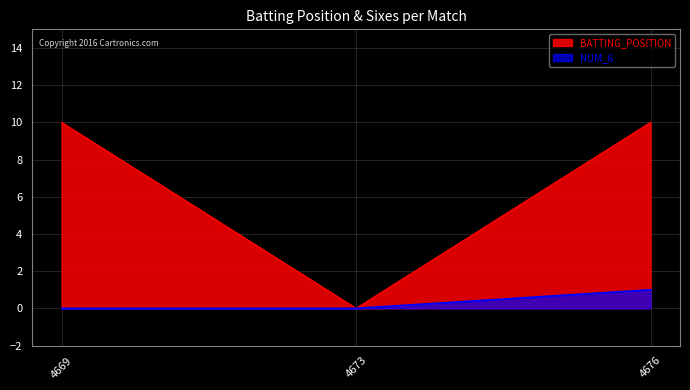

At which category does the chart reach its minimum across all series?

4673